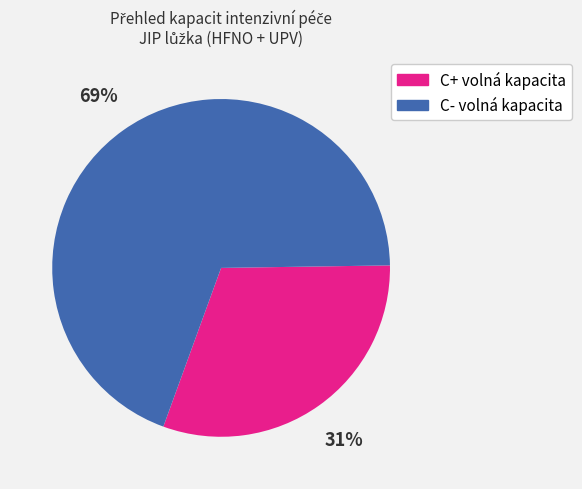

Is there a majority slice in this chart?

Yes